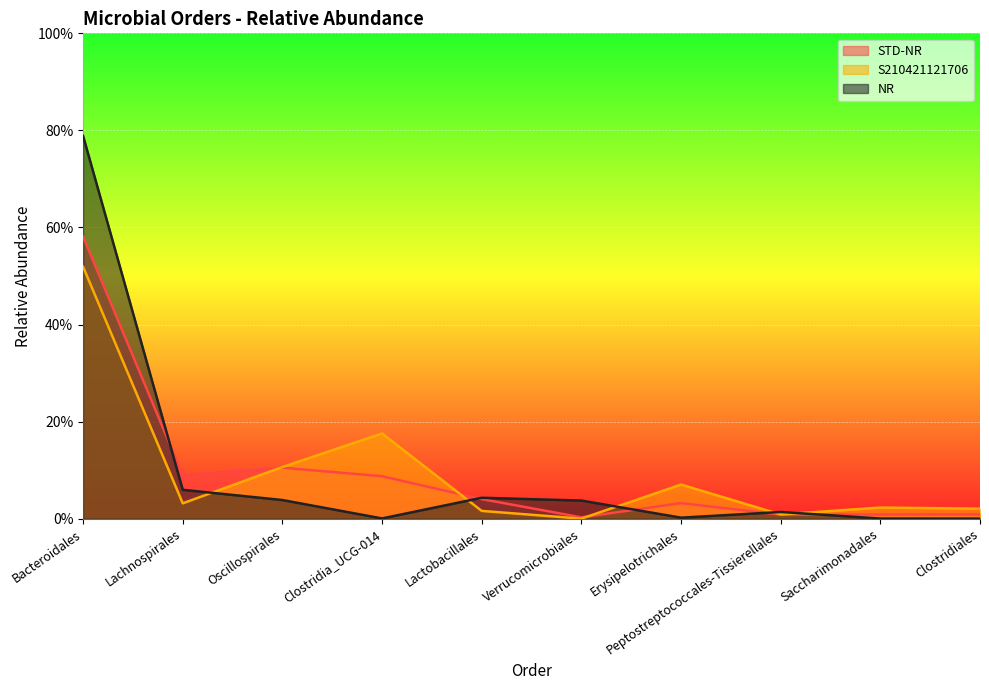

Where is S210421121706 nearest to the value 0?

Verrucomicrobiales